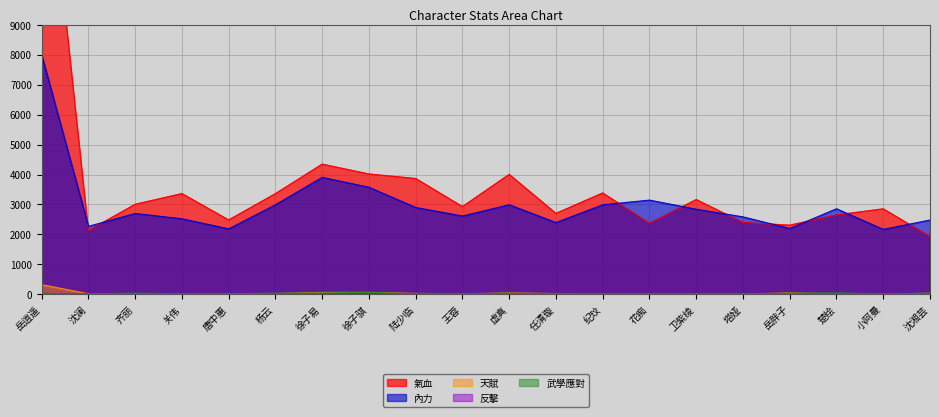

What is the difference between the second highest and second lowest values in the 武學應對 series?

30